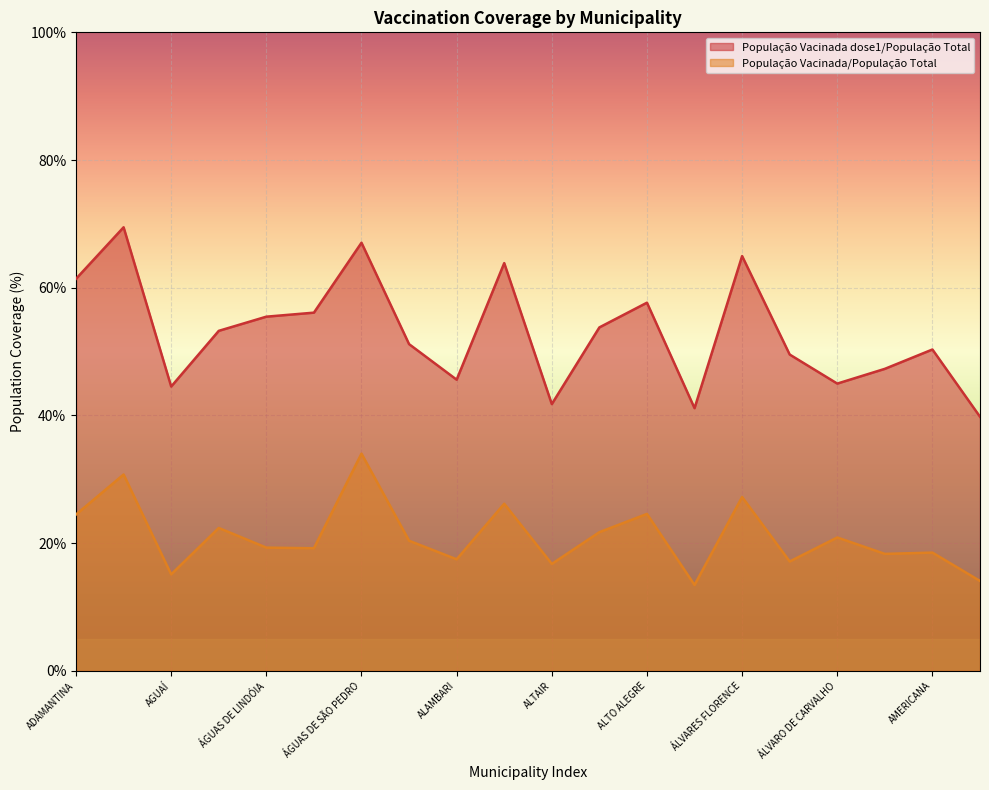

What is the label of the 11th point from the right?

ALFREDO MARCONDES